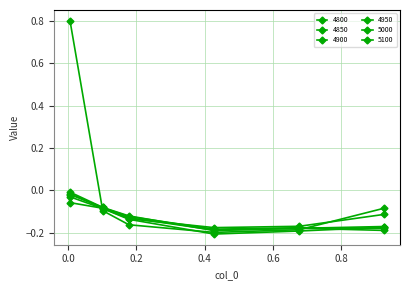

Which series has the widest spread of values?

4800